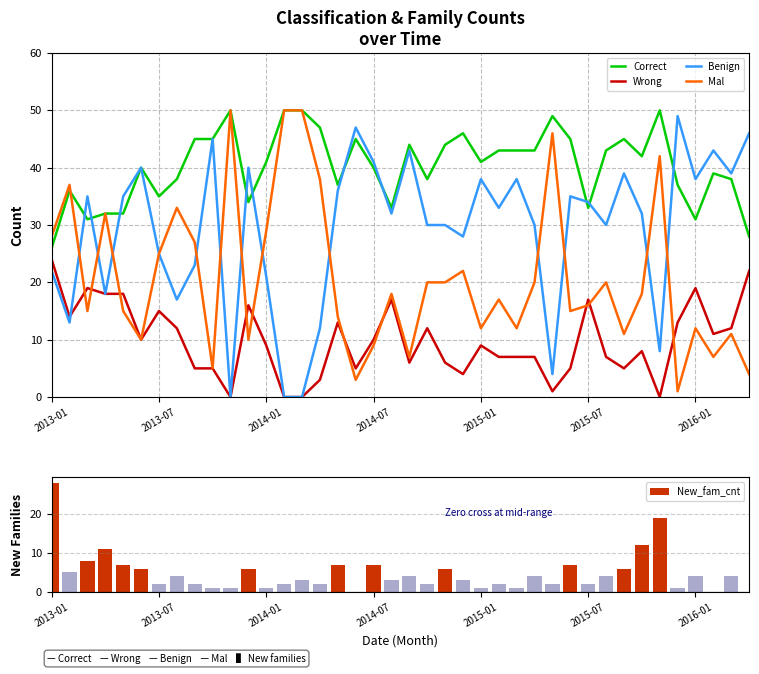

True or false: Correct and Wrong intersect in this chart.

False